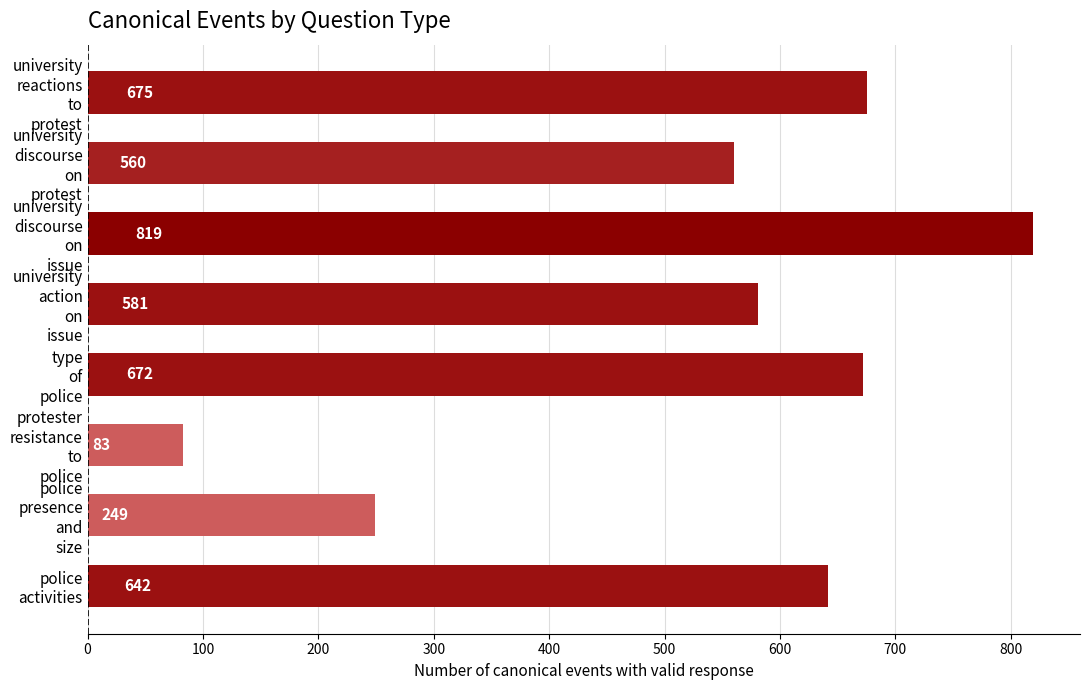

What is the minimum value shown in the chart?

83